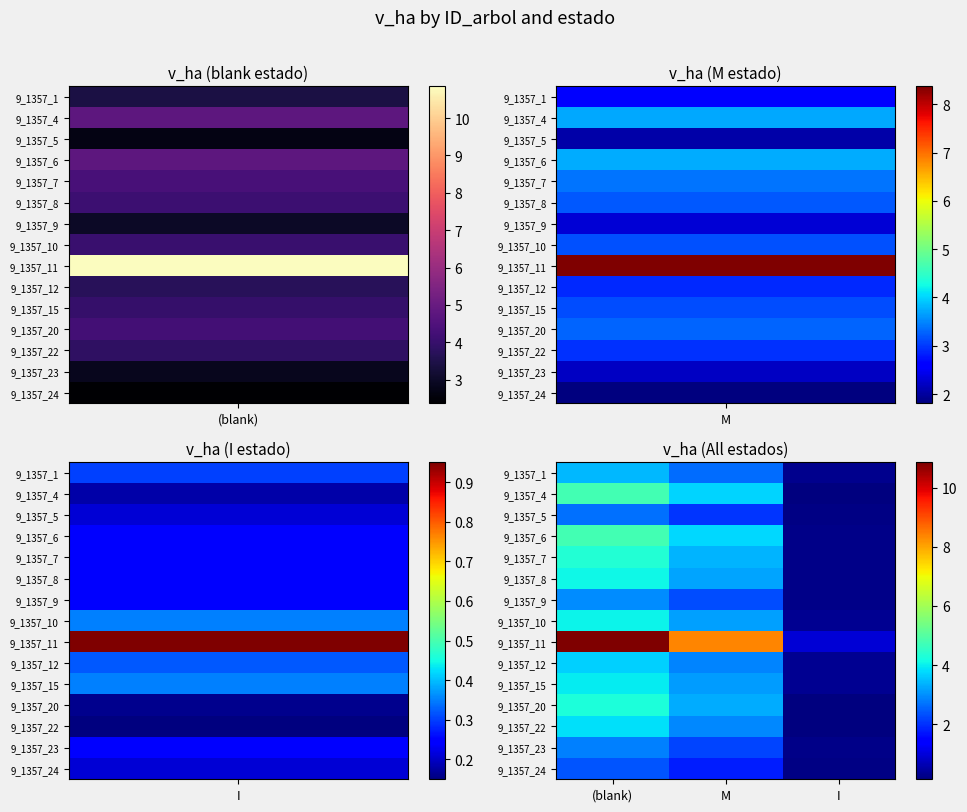

Reading left to right, extract all data points from this chart.

9_1357_1: (blank)=3.4	M=2.6	I=0.3
9_1357_4: (blank)=4.8	M=3.7	I=0.2
9_1357_5: (blank)=2.7	M=2.1	I=0.2
9_1357_6: (blank)=4.8	M=3.8	I=0.2
9_1357_7: (blank)=4.3	M=3.4	I=0.2
9_1357_8: (blank)=4.1	M=3.2	I=0.2
9_1357_9: (blank)=3.0	M=2.3	I=0.2
9_1357_10: (blank)=4.0	M=3.2	I=0.3
9_1357_11: (blank)=10.8	M=8.4	I=0.9
9_1357_12: (blank)=3.7	M=2.9	I=0.3
9_1357_15: (blank)=4.0	M=3.1	I=0.3
9_1357_20: (blank)=4.2	M=3.3	I=0.2
9_1357_22: (blank)=3.8	M=2.9	I=0.1
9_1357_23: (blank)=2.9	M=2.2	I=0.2
9_1357_24: (blank)=2.4	M=1.8	I=0.2